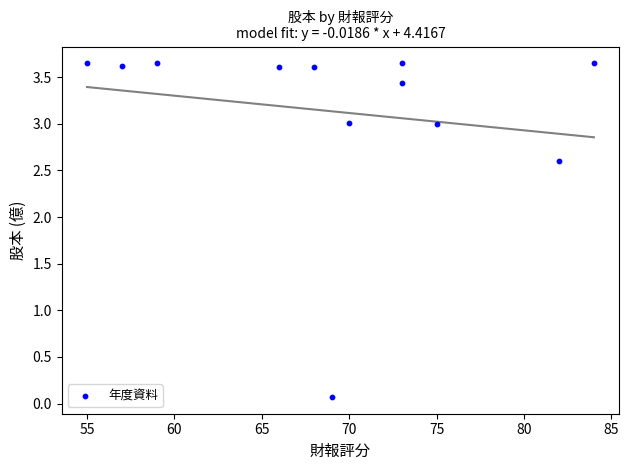

What is the range of X values (max minus min)?

29.0